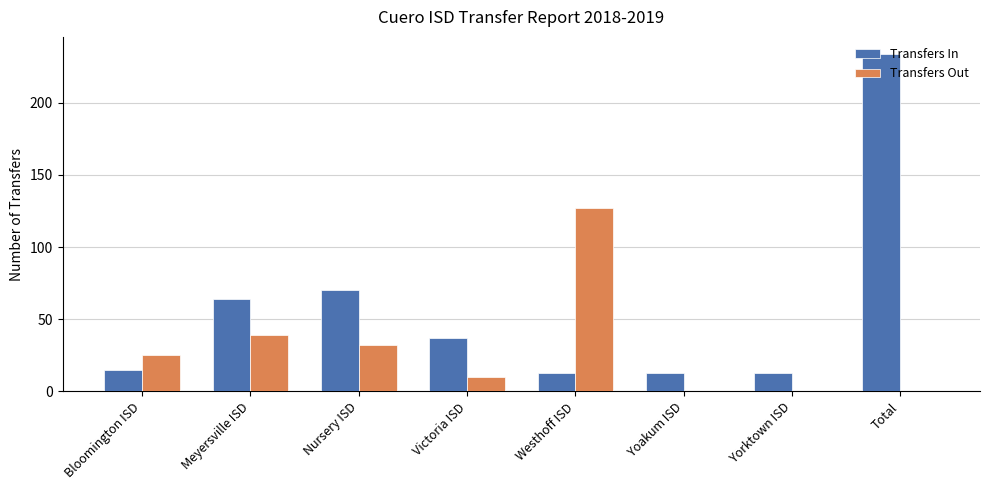

How many groups of bars are there?

8